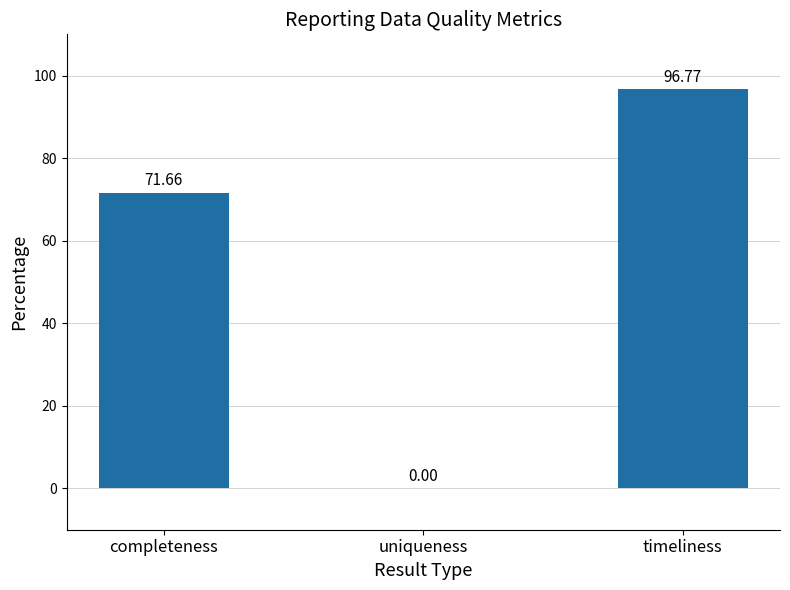

What is the ratio of the value at timeliness to the value at completeness?

1.4